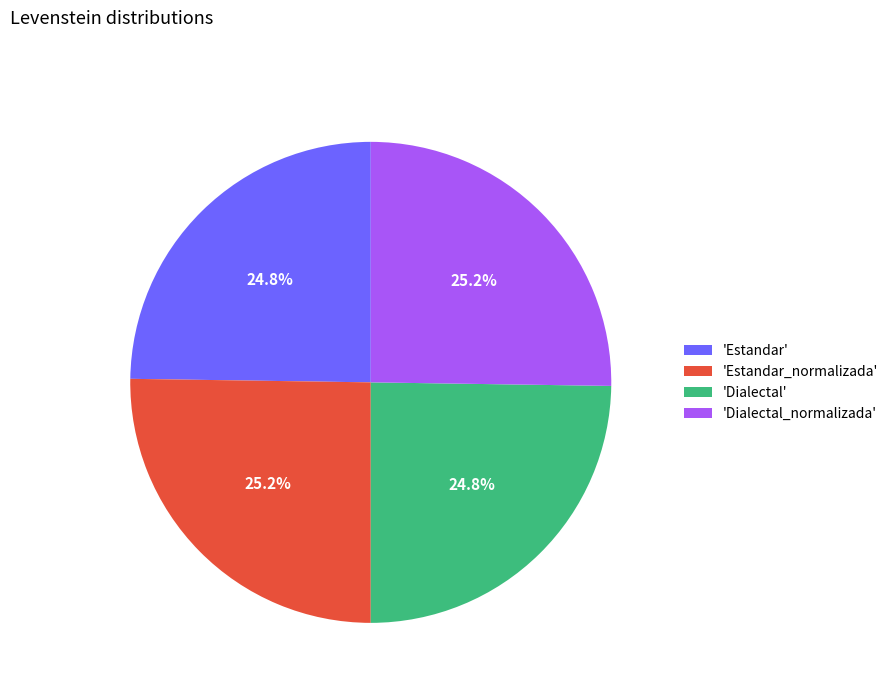

Does any single category account for the majority?

No